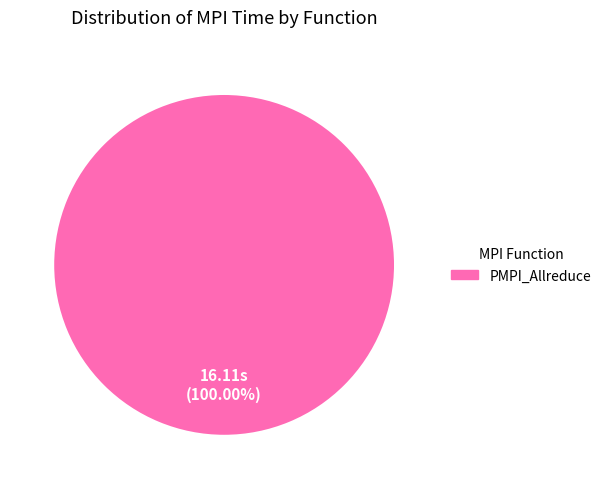

How many slices are in this pie chart?

1